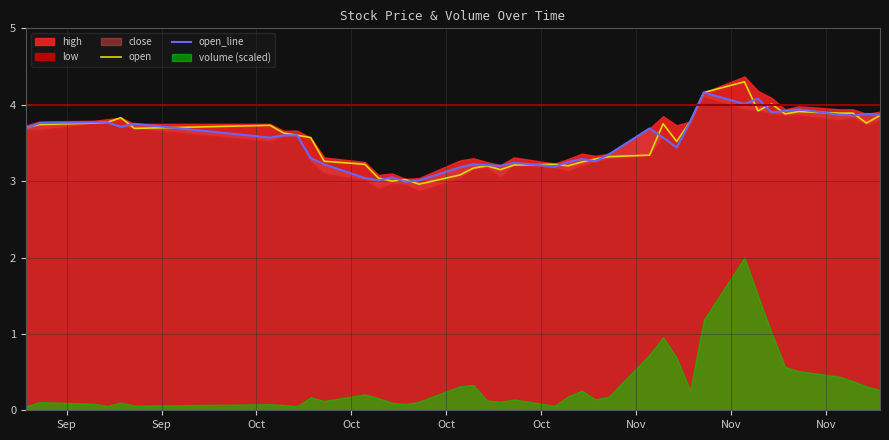

What is the minimum value for open?

3.0